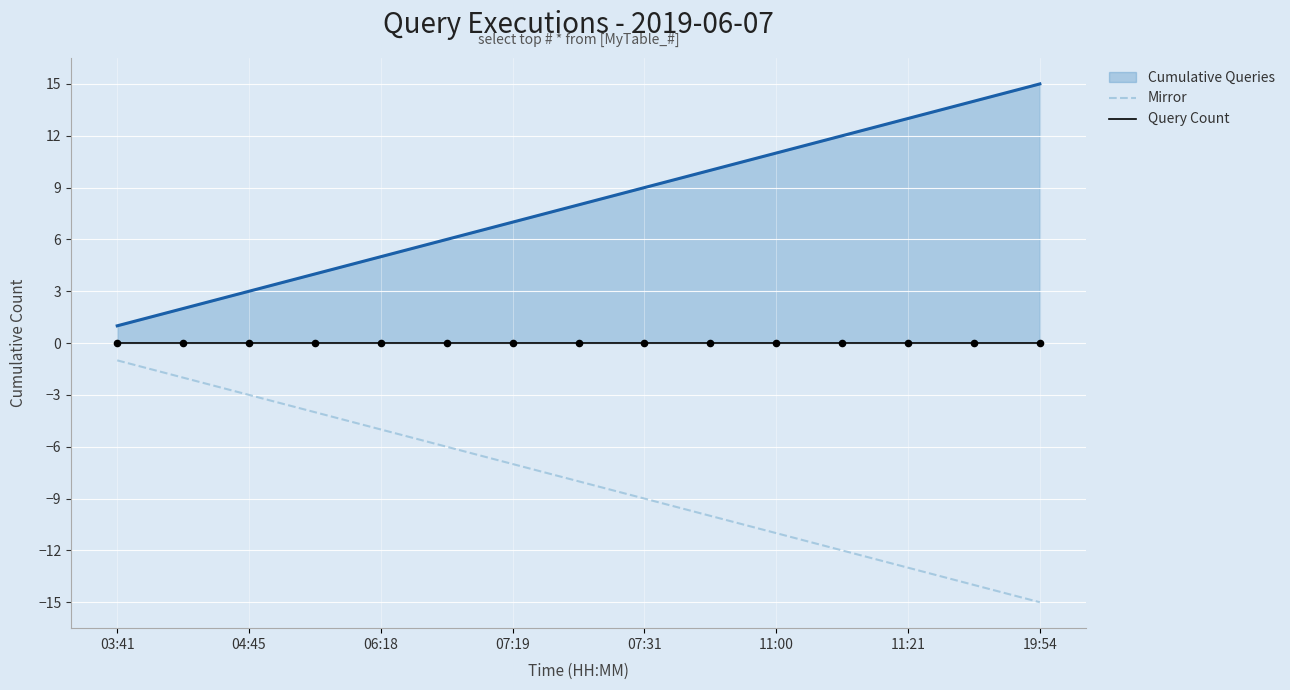

What are all the series names shown in the legend?

Cumulative Queries, Mirror, Query Count